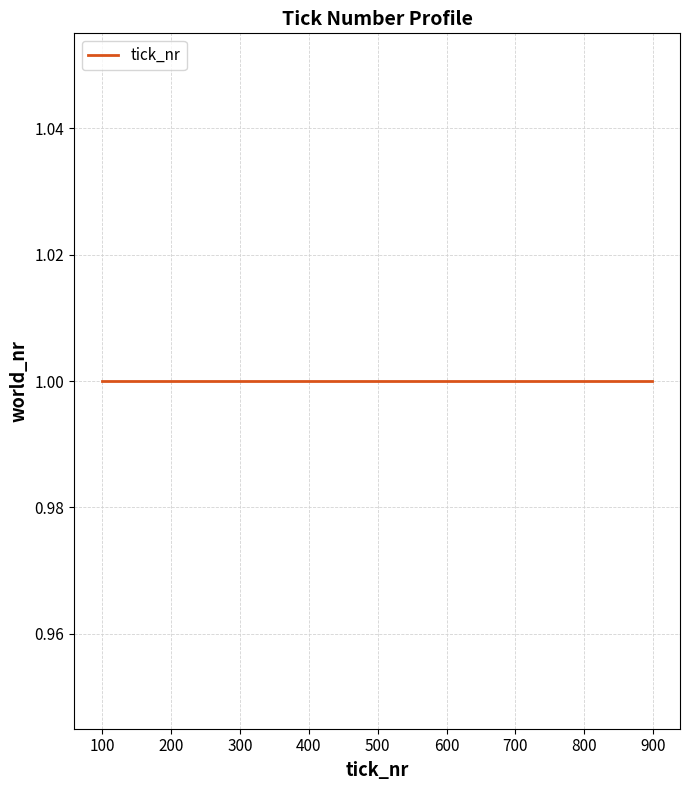

How many data points are less than 499?

4